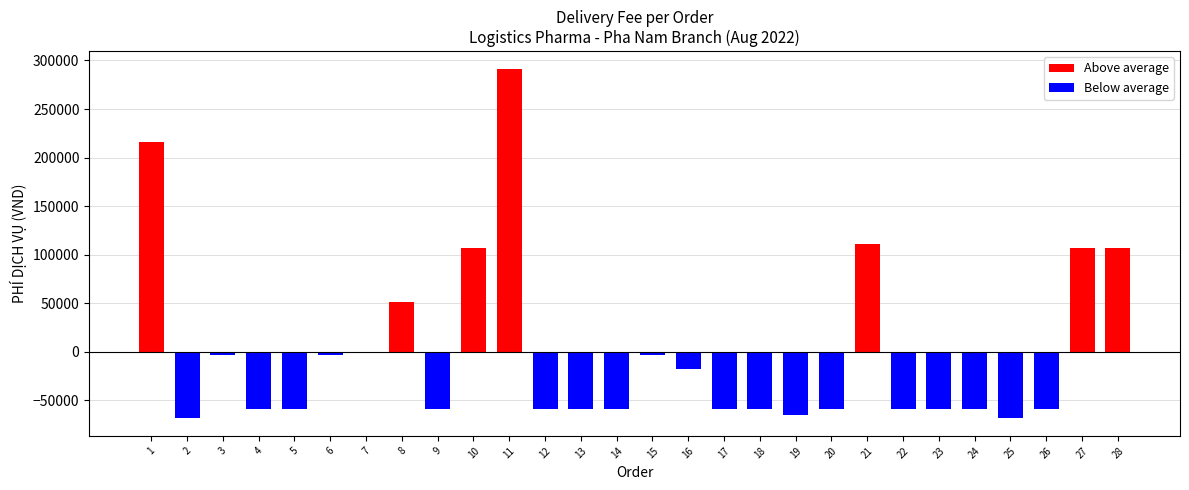

How many categories are shown in the chart?

28